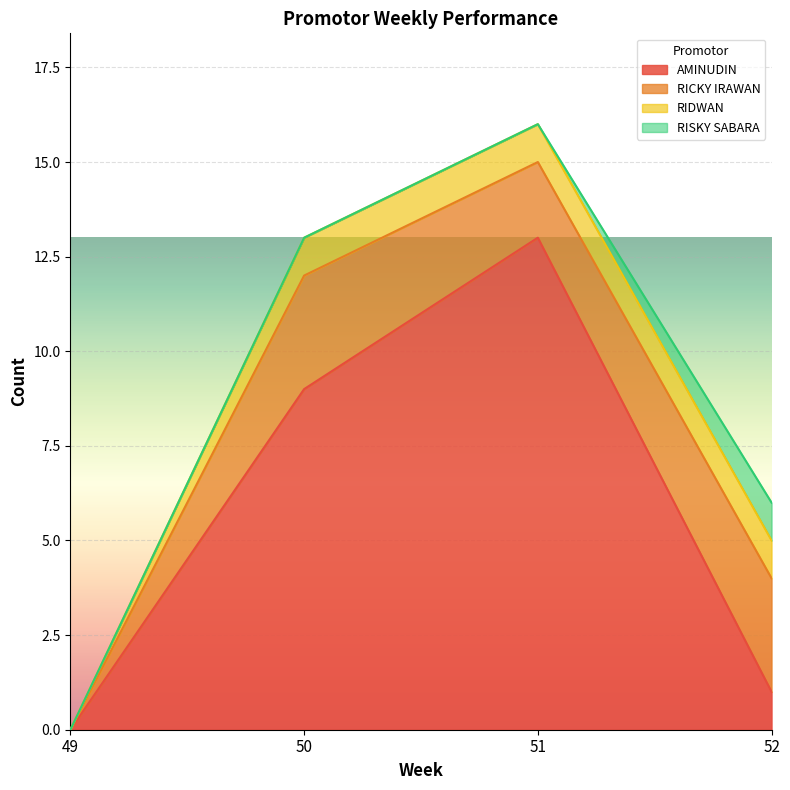

The RICKY IRAWAN series shows -1 at 49. True or false?

False